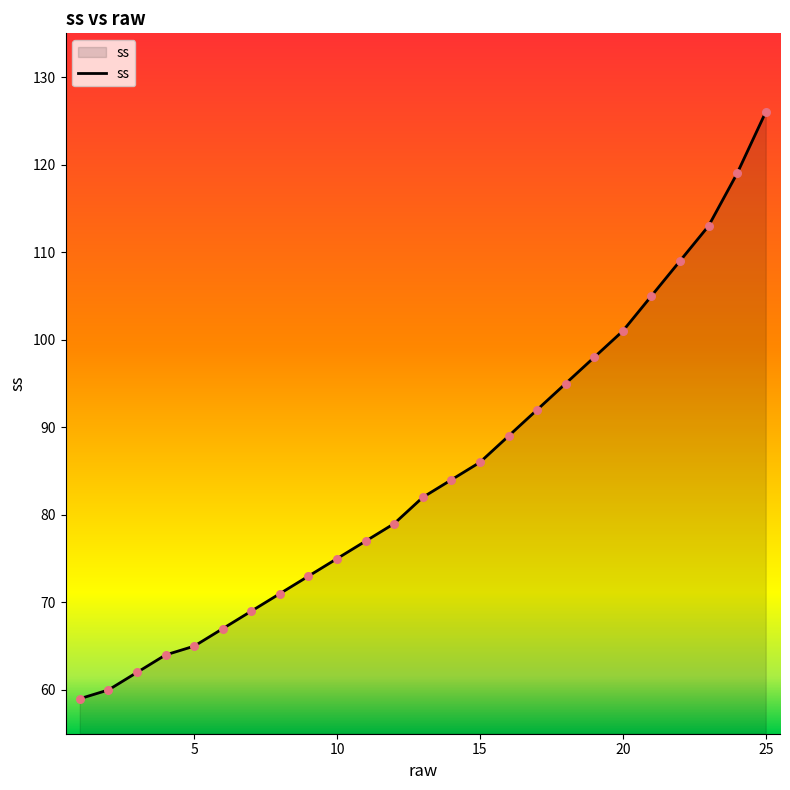

What is the greatest value displayed?

126